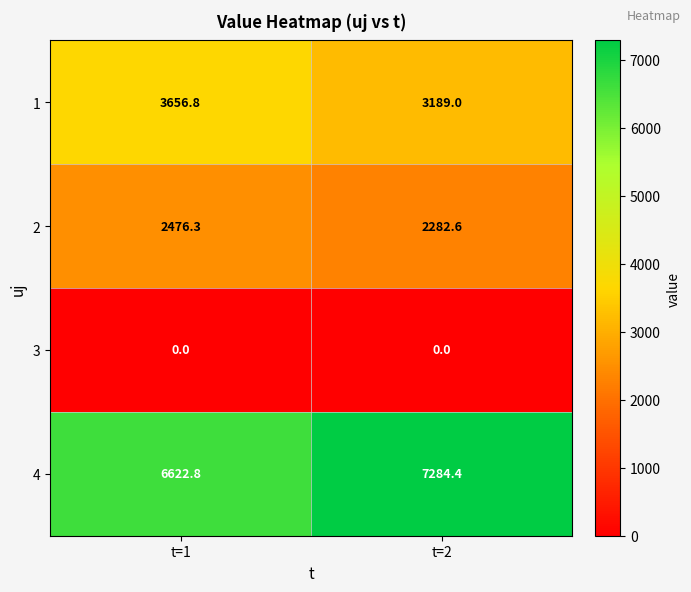

What is the sum of all 4 values?

13907.2